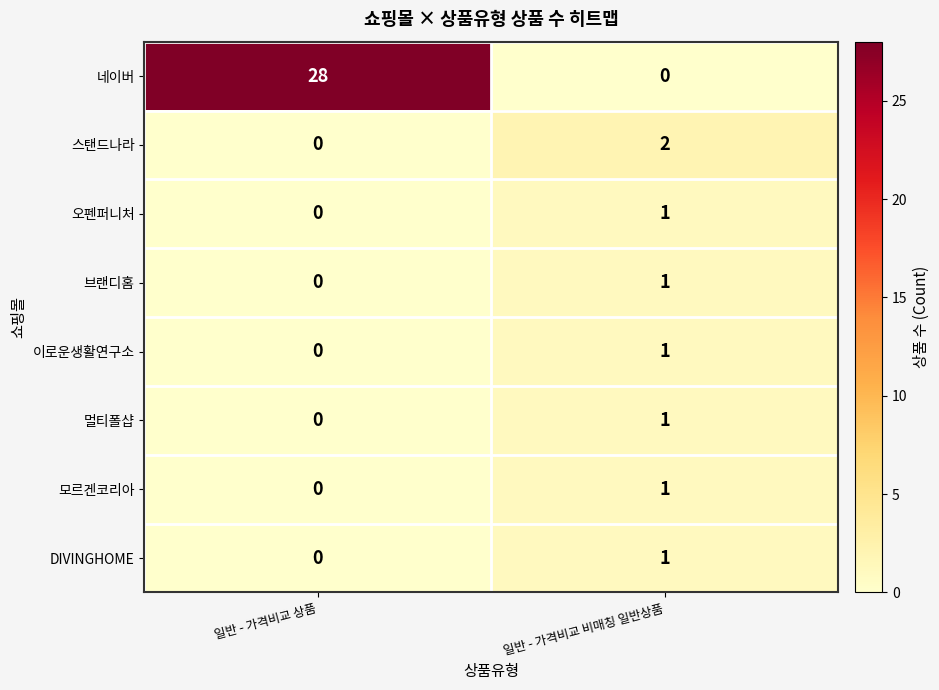

The value of 네이버 at 일반 - 가격비교 상품 is 46. True or false?

False